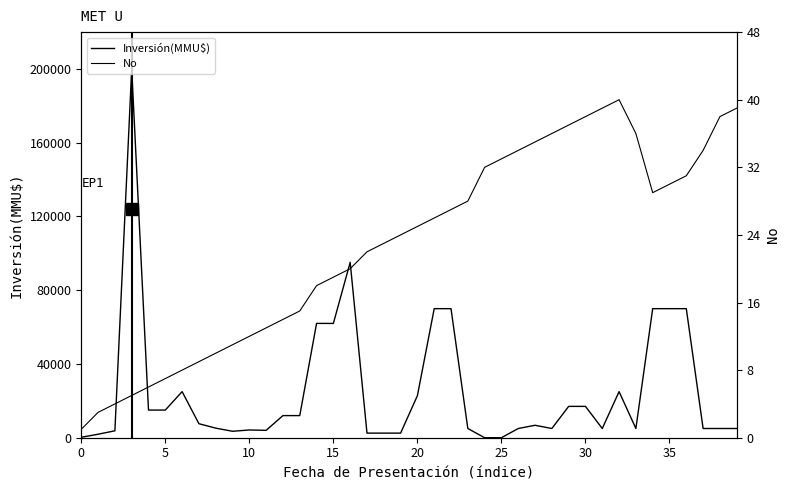

Between 34 and 35, which is larger?

34